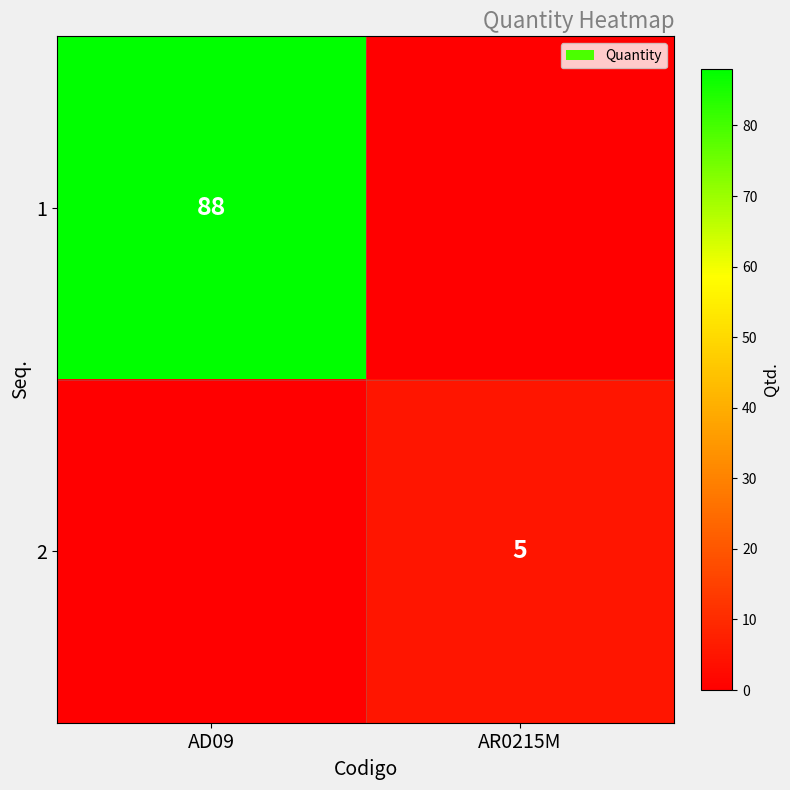

Between AD09 and AR0215M, which is larger?

AD09